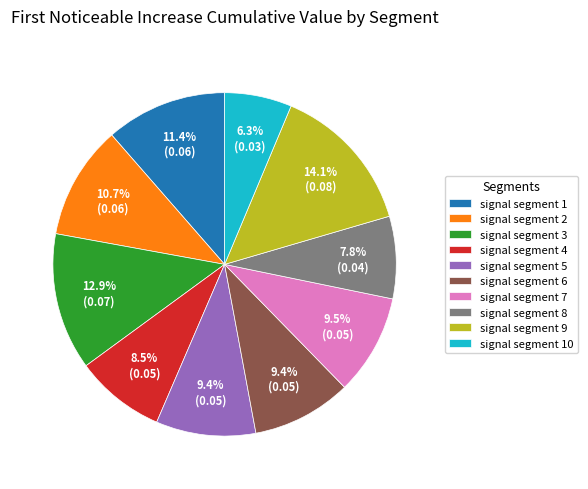

To the nearest percent, what is the difference between the largest and smallest slice percentages?

8%